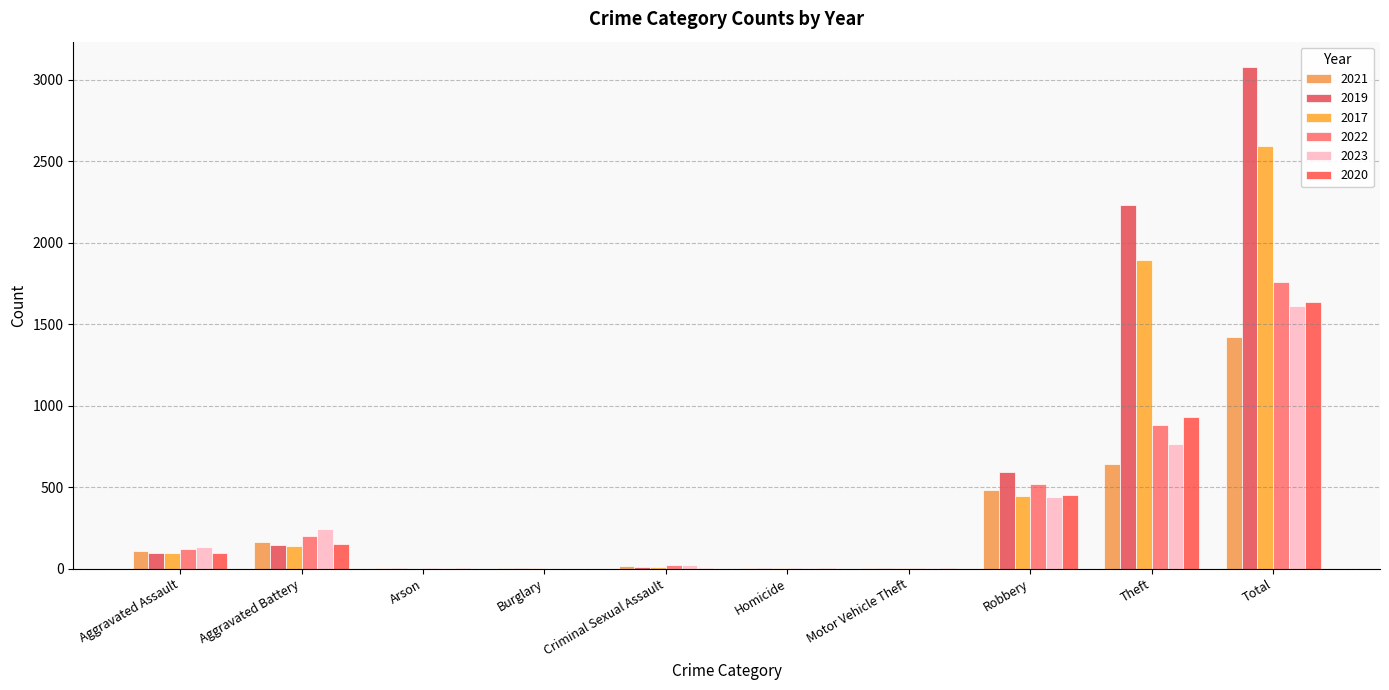

What is the label of the 5th bar from the left?

Criminal Sexual Assault